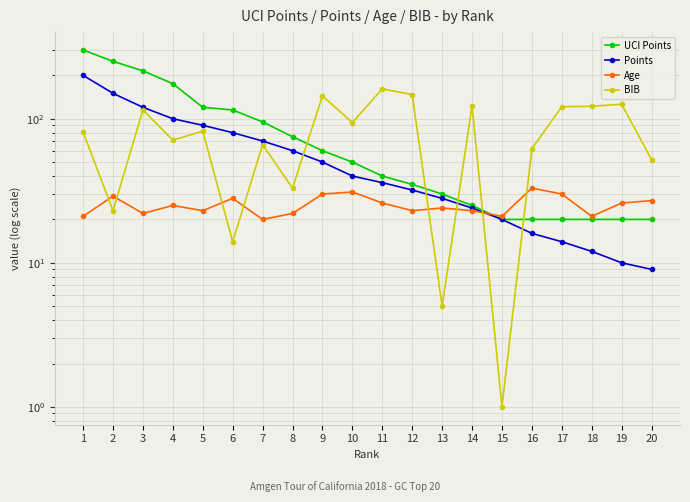

How many times do Points and BIB cross each other?

5